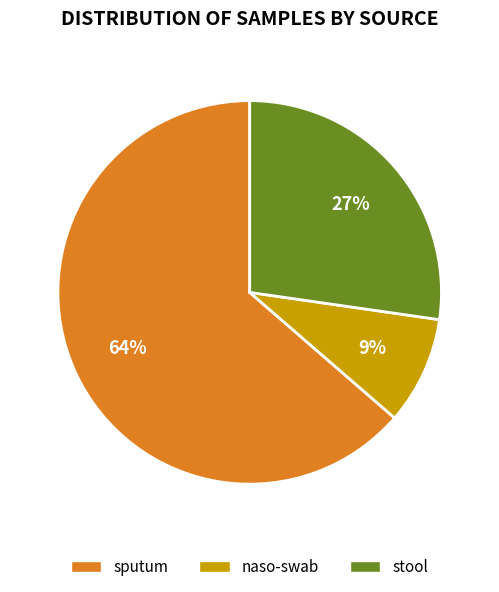

Count the number of slices in the pie.

3